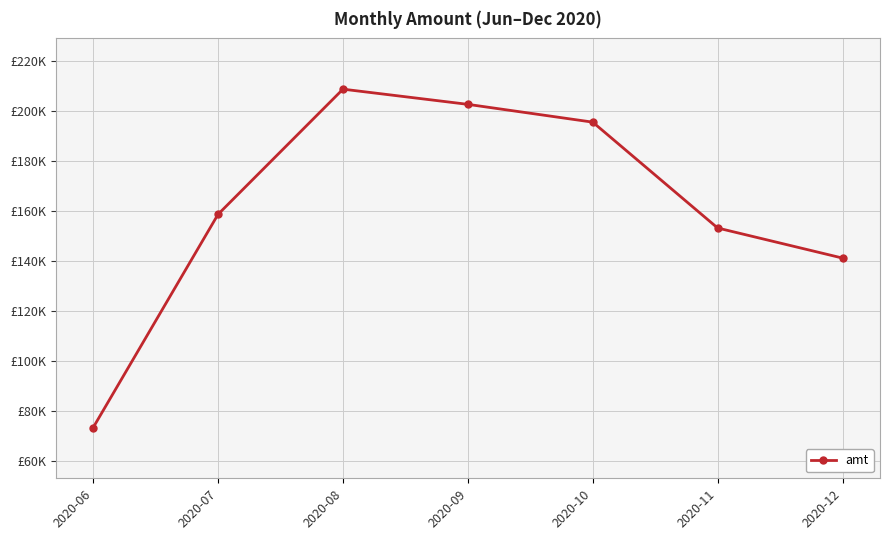

Is this an area chart (filled region under the line)?

No